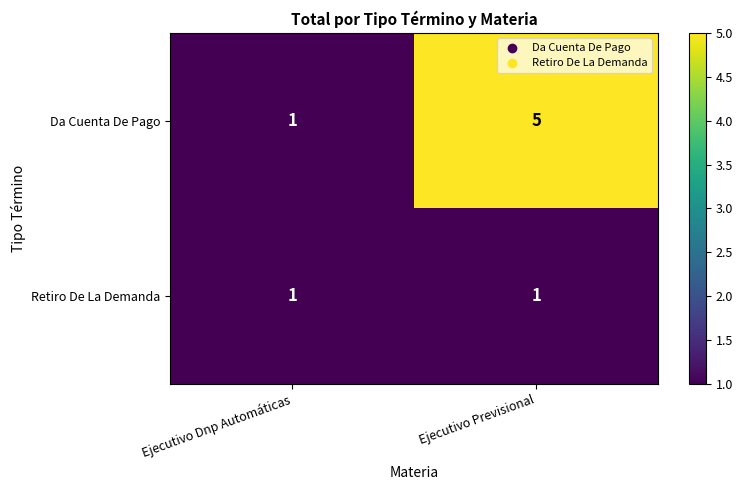

At which label does Da Cuenta De Pago reach its minimum?

Ejecutivo Dnp Automáticas